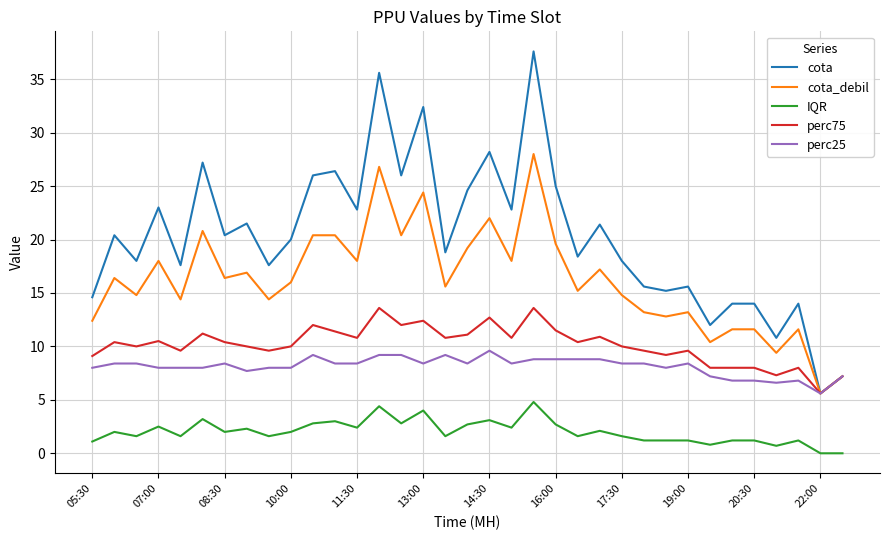

Does the chart display data point markers on the line(s)?

No